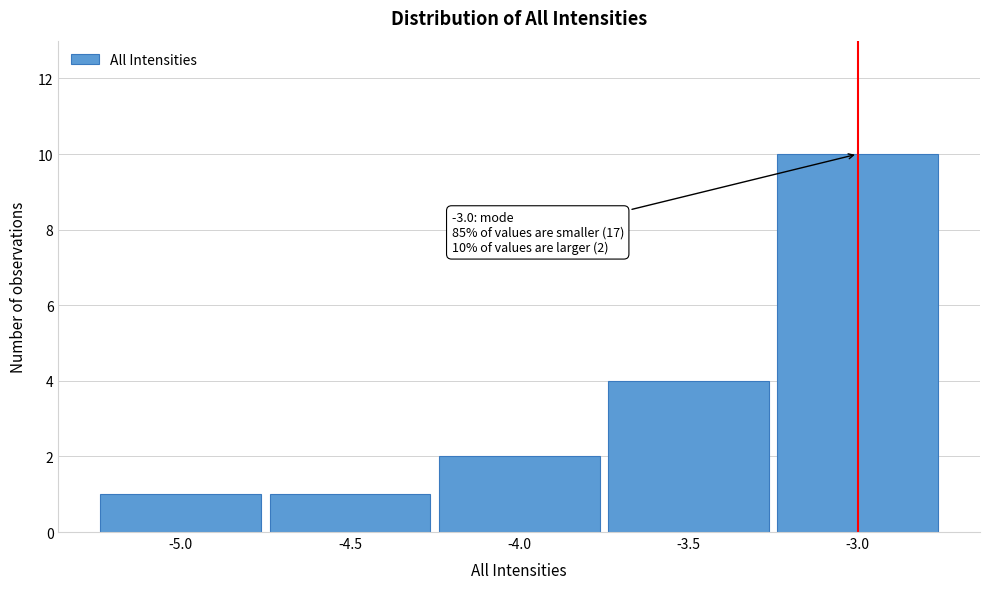

Over which range of the x-axis is the bar tallest?

-3.25 to -2.75